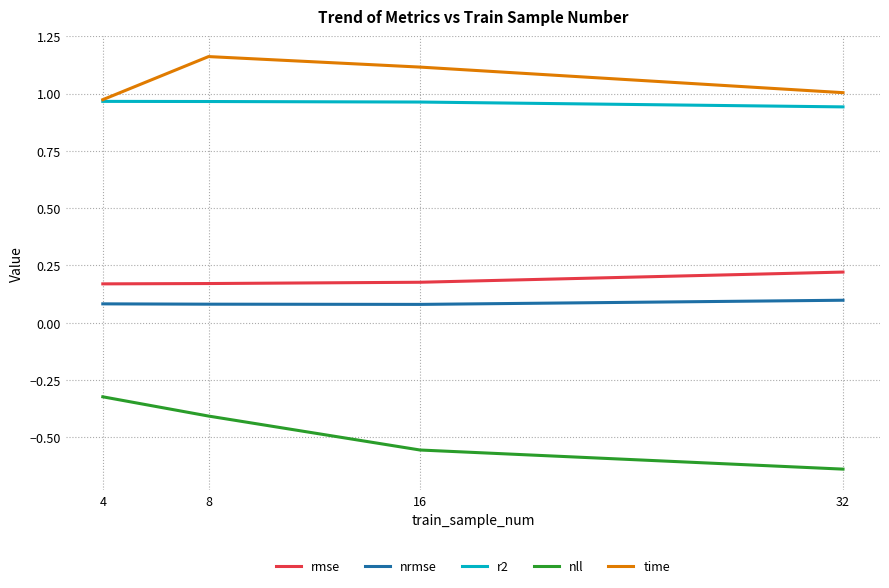

True or false: nll and rmse intersect in this chart.

False